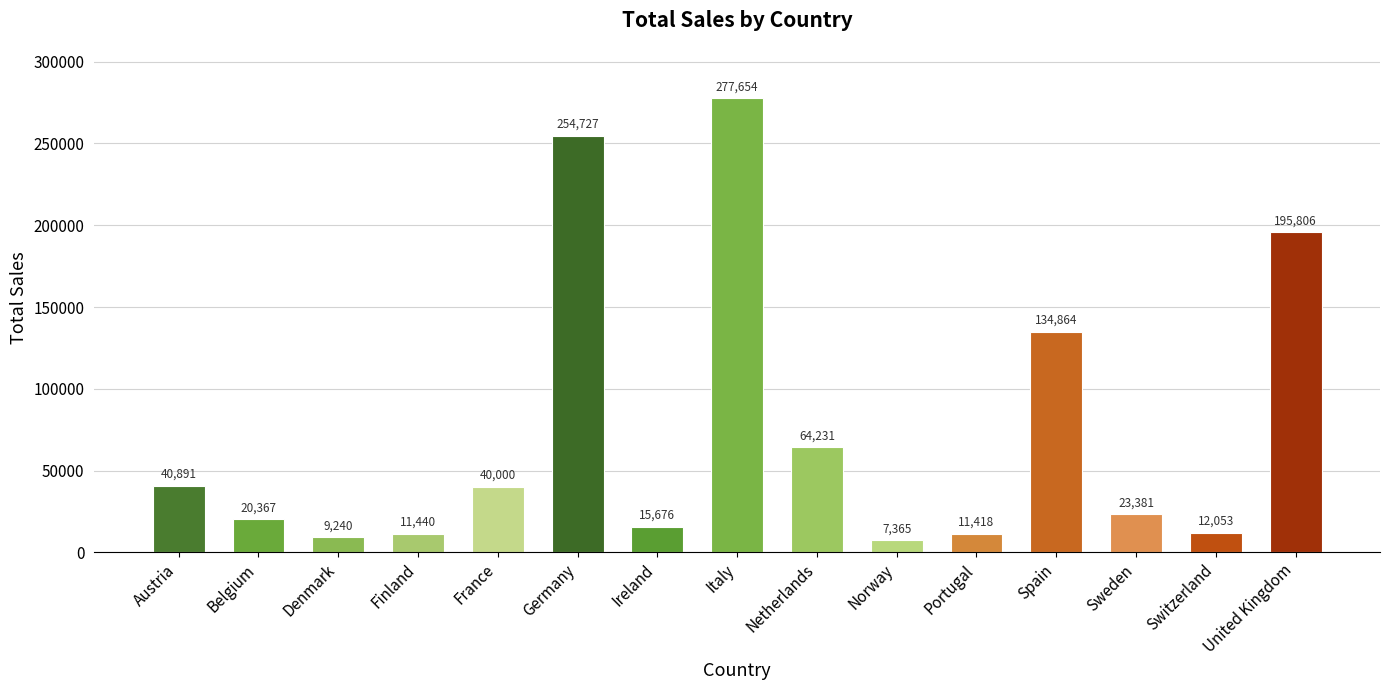

What is the label of the 13th bar from the right?

Denmark